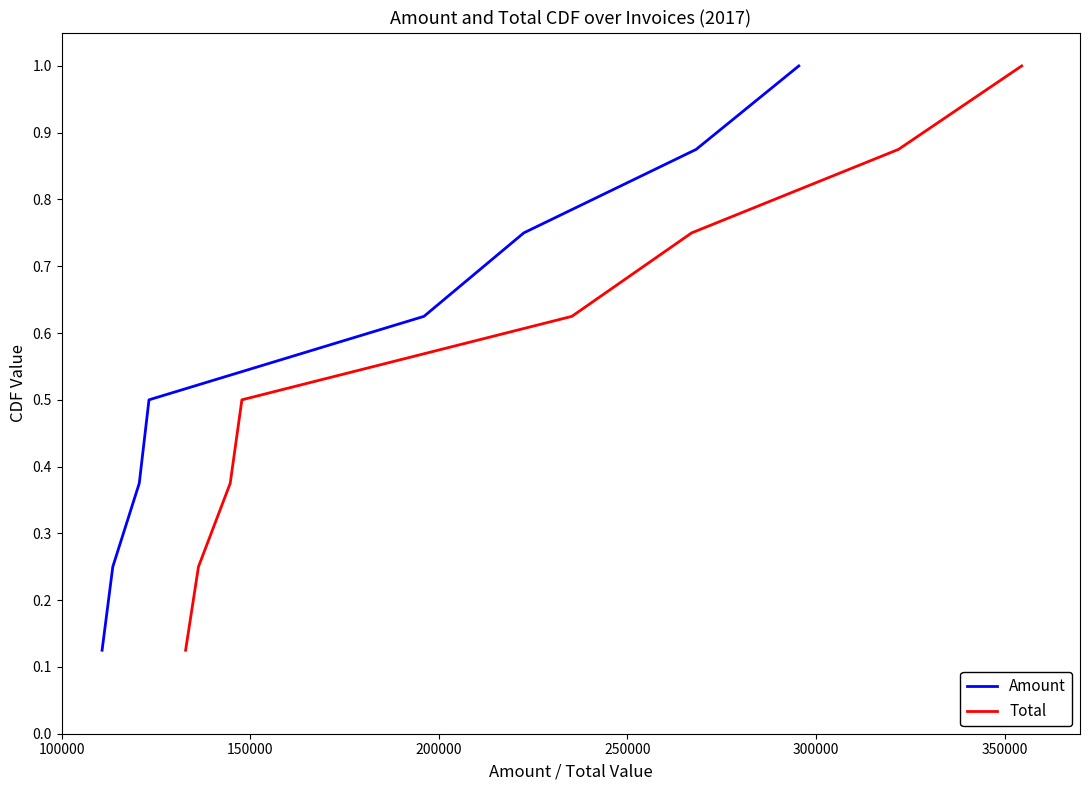

What is the smallest value displayed?

0.1